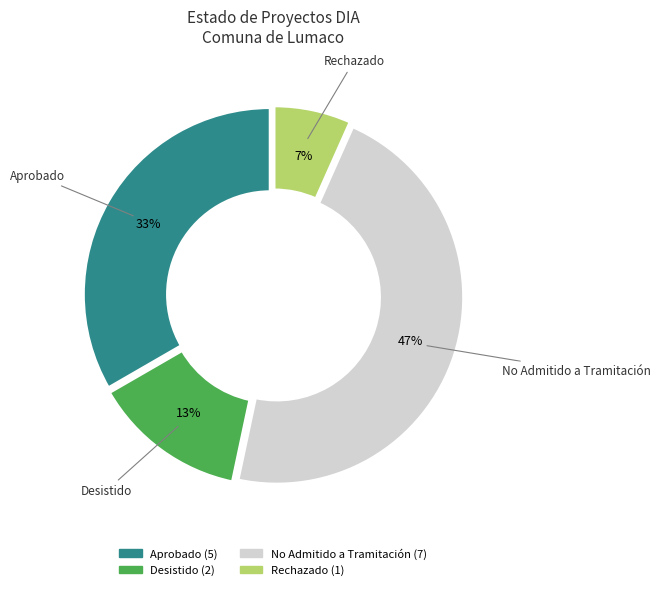

Is it true that Aprobado is 33% of the pie?

True